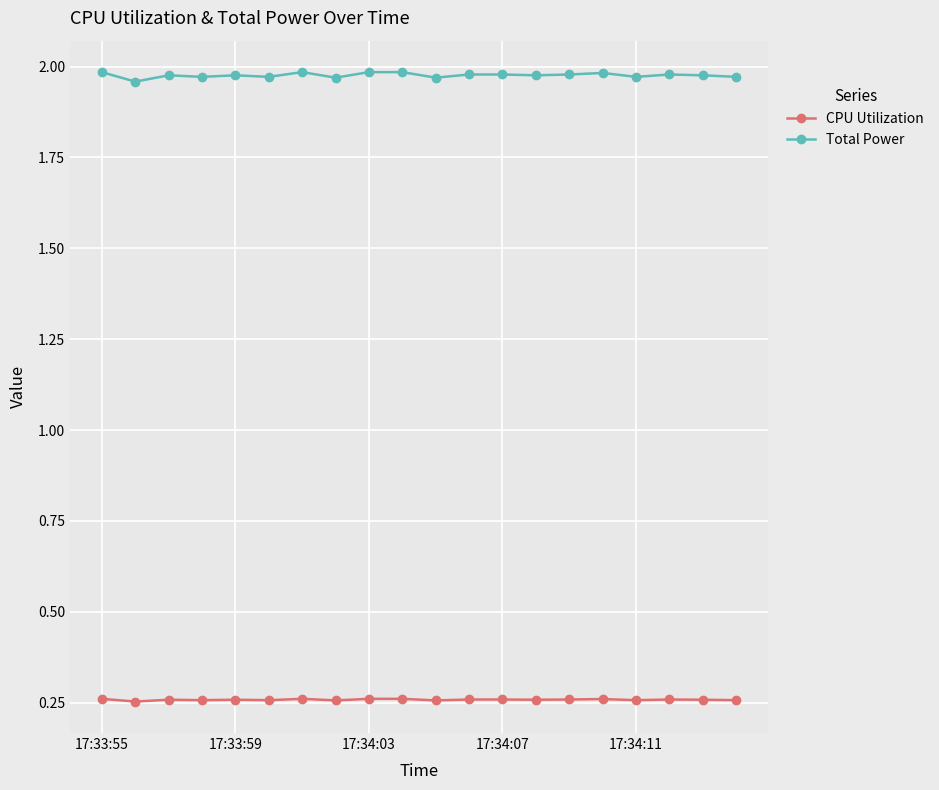

Which series has the largest total across all categories?

Total Power